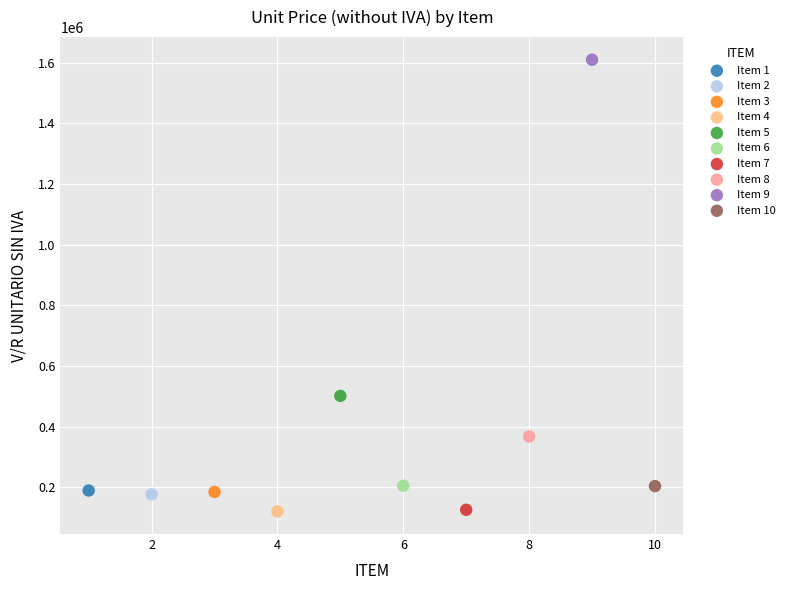

What are all the series names shown in the legend?

Item 1, Item 2, Item 3, Item 4, Item 5, Item 6, Item 7, Item 8, Item 9, Item 10